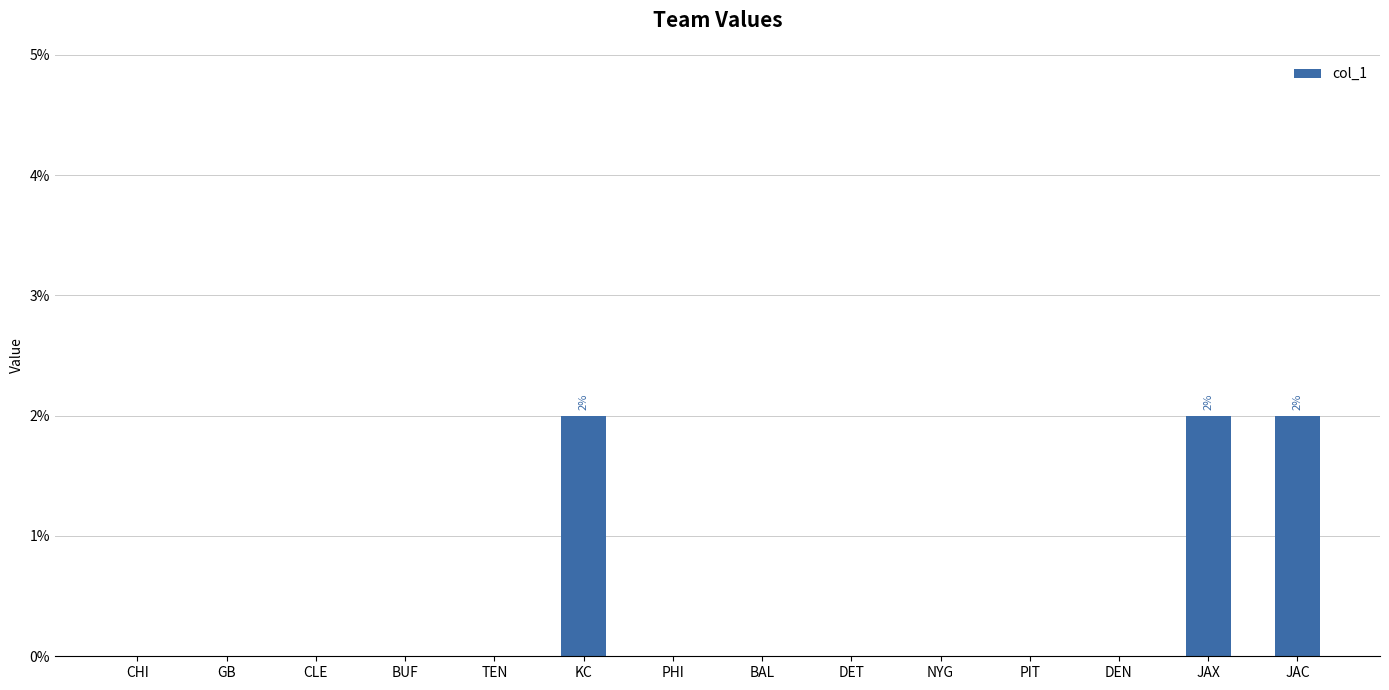

Rank the categories by value from lowest to highest.

CHI, GB, CLE, BUF, TEN, PHI, BAL, DET, NYG, PIT, DEN, KC, JAX, JAC